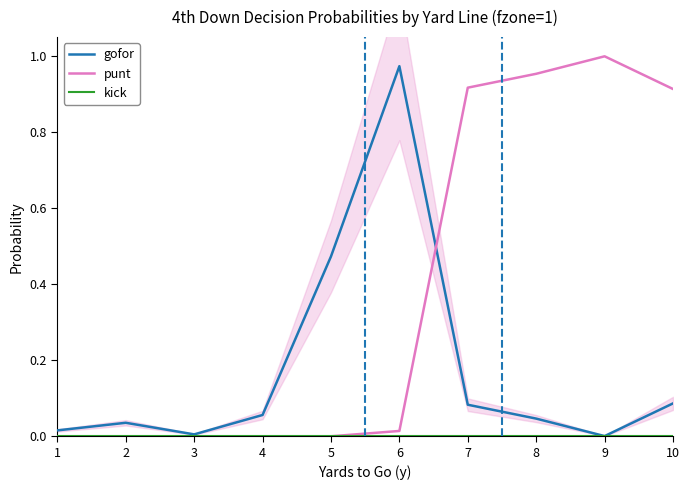

True or false: kick and gofor intersect in this chart.

False